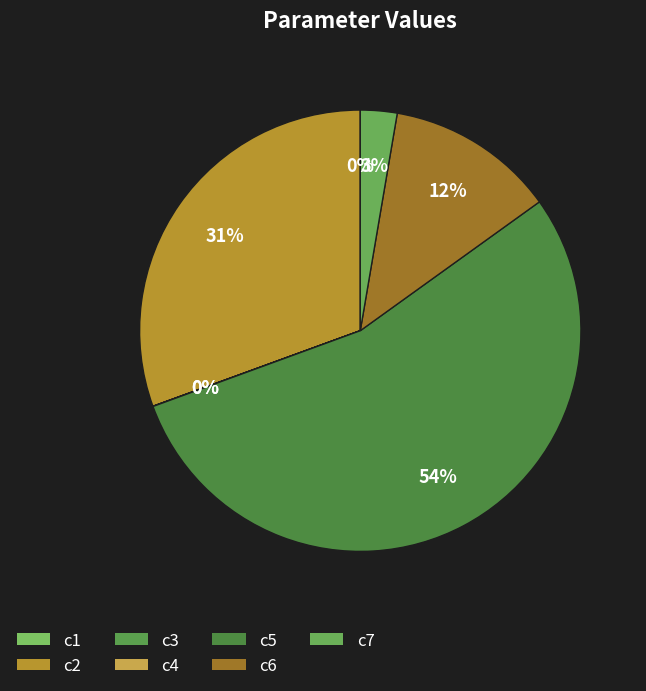

What is the change in value from c1 to c2?

+1089.8